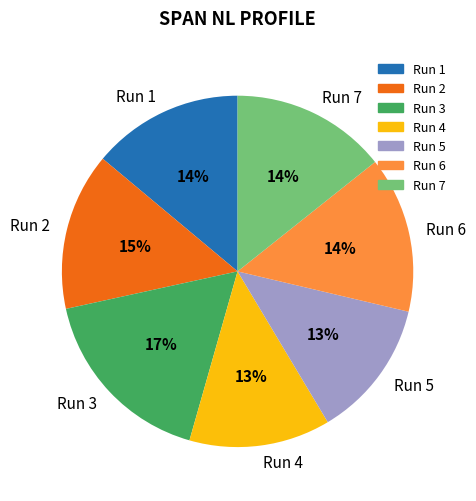

Is it true that Run 4 is 7% of the pie?

False